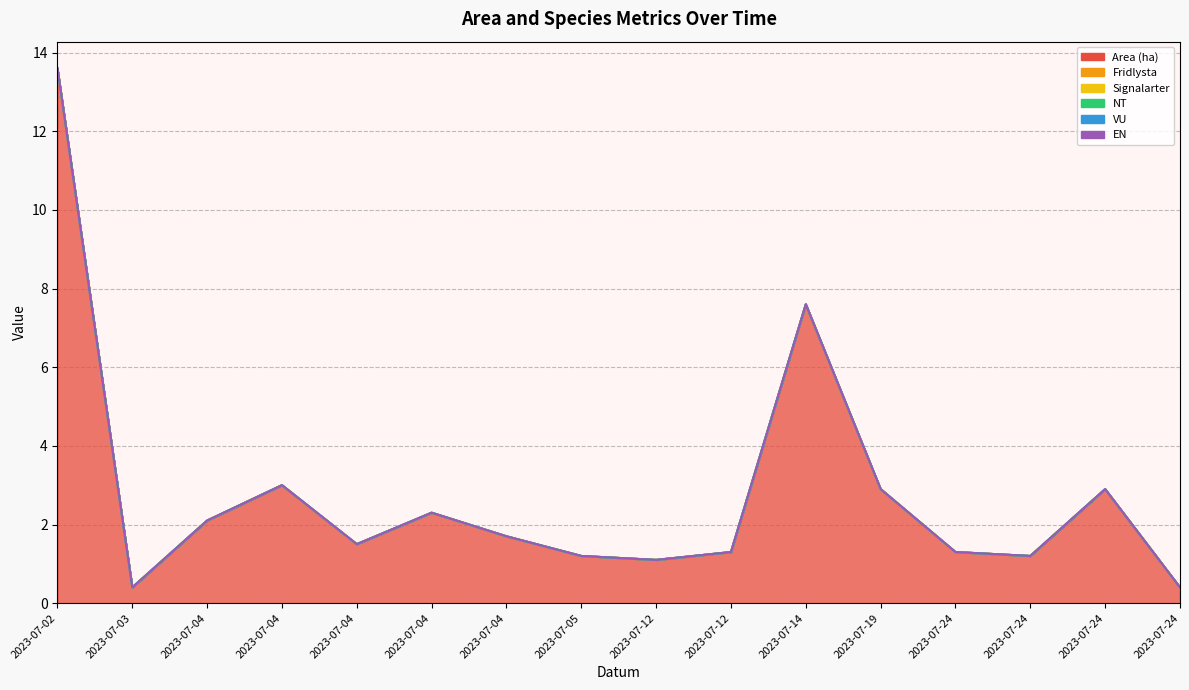

Which category has the lowest value in the Area (ha) series?

2023-07-03